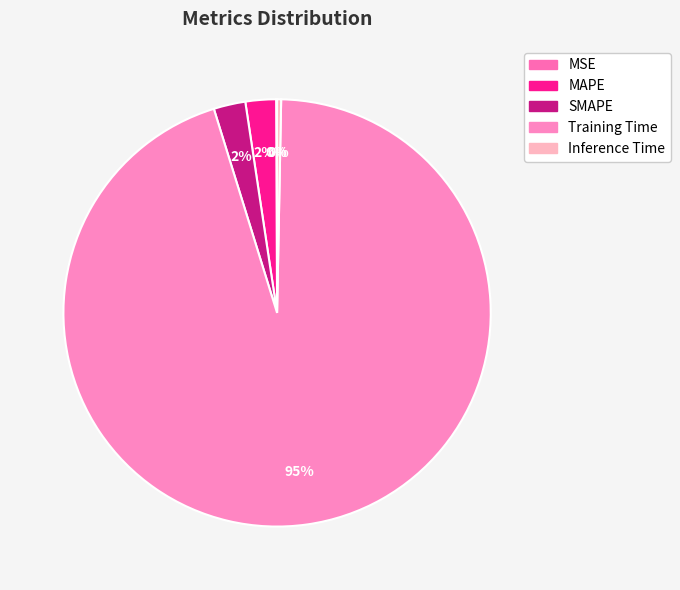

Do Training Time and MSE together represent more than half of the pie?

Yes